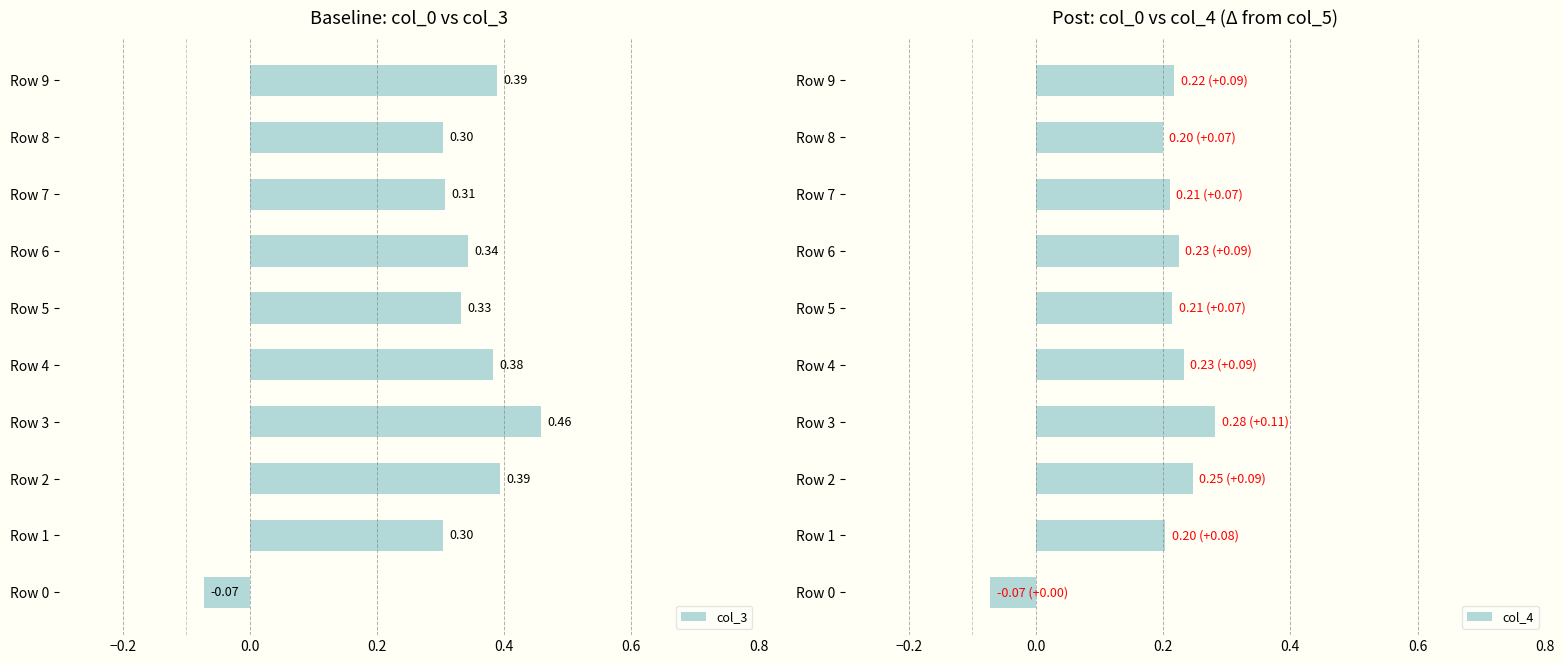

What is the greatest value displayed?

0.5